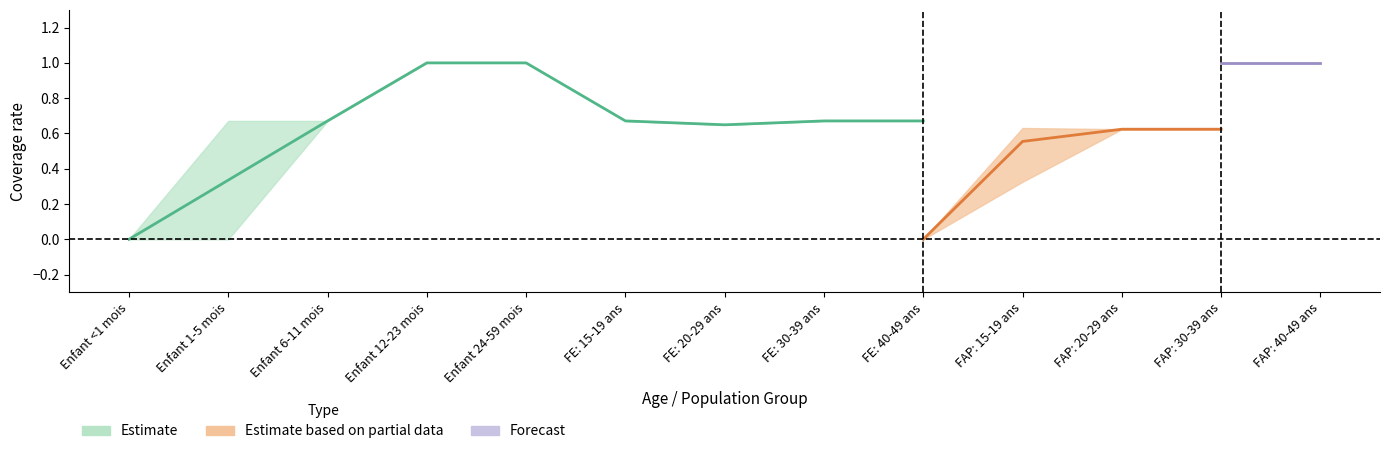

What is the difference between the maximum and minimum values in the FAP: 40-49 ans series?

0.6